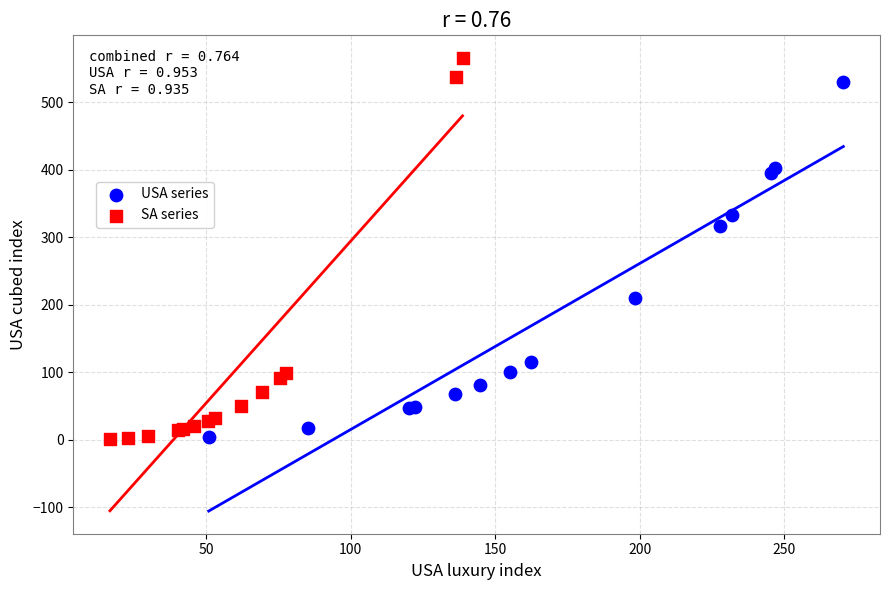

Which series reaches the maximum Y coordinate?

SA series